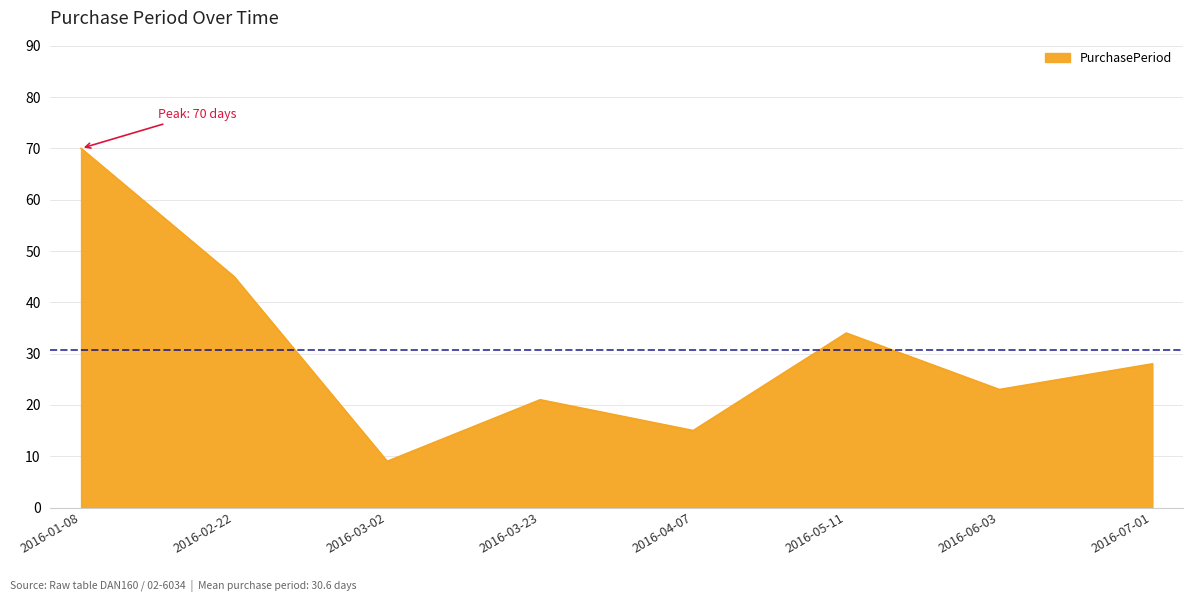

Where does the data first go above 28?

2016-01-08